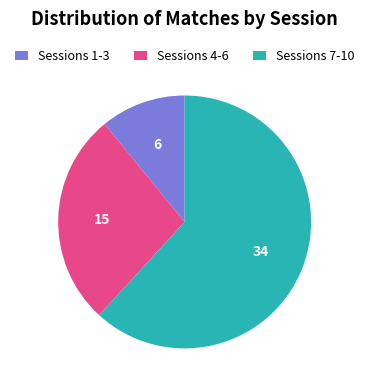

Is the sum of Sessions 1-3 and Sessions 7-10 greater than half?

Yes